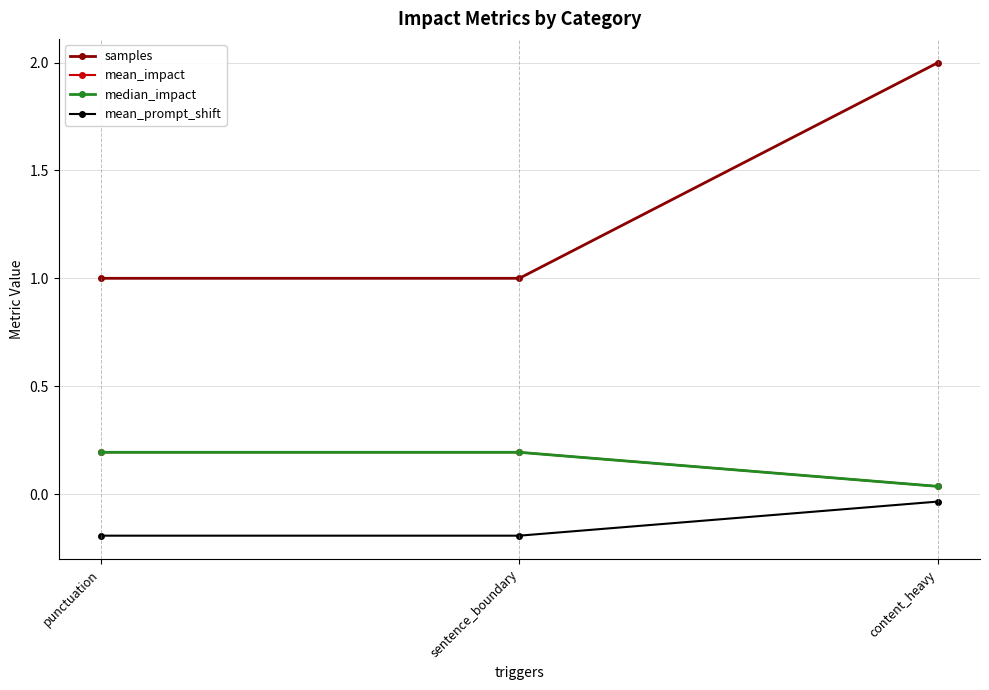

Does the chart have visible grid lines?

Yes